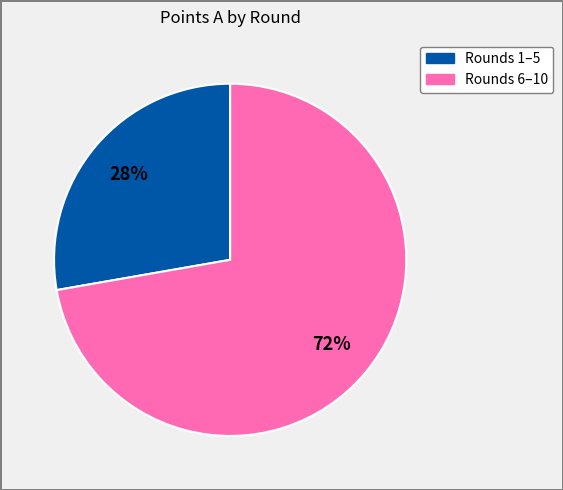

Is there any slice that represents more than half of the pie?

Yes